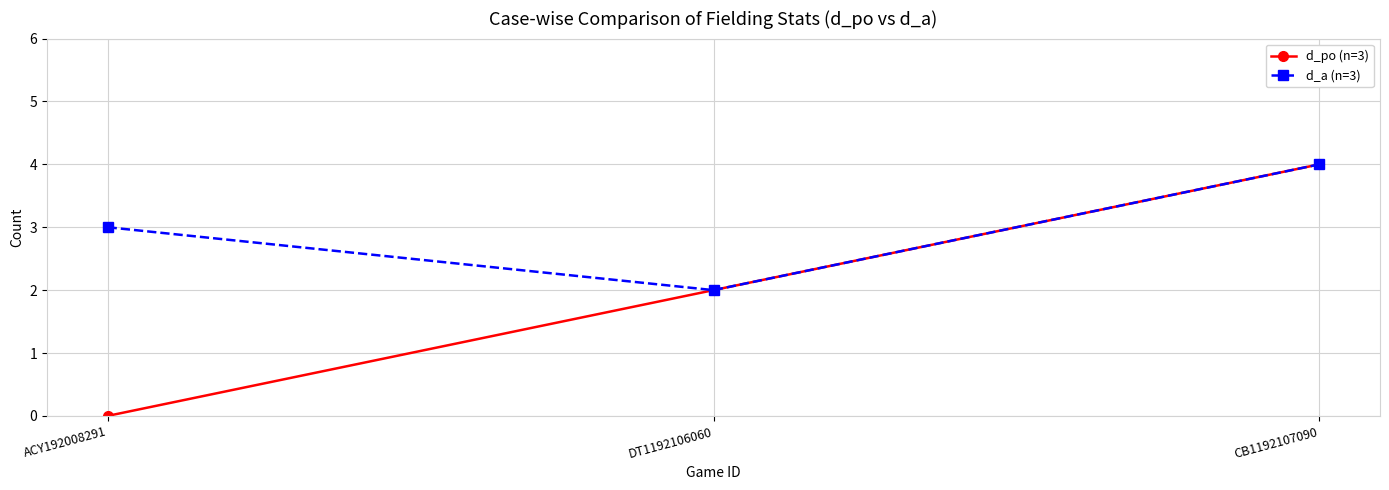

Is it true that d_po (n=3) equals 1 at DT1192106060?

False